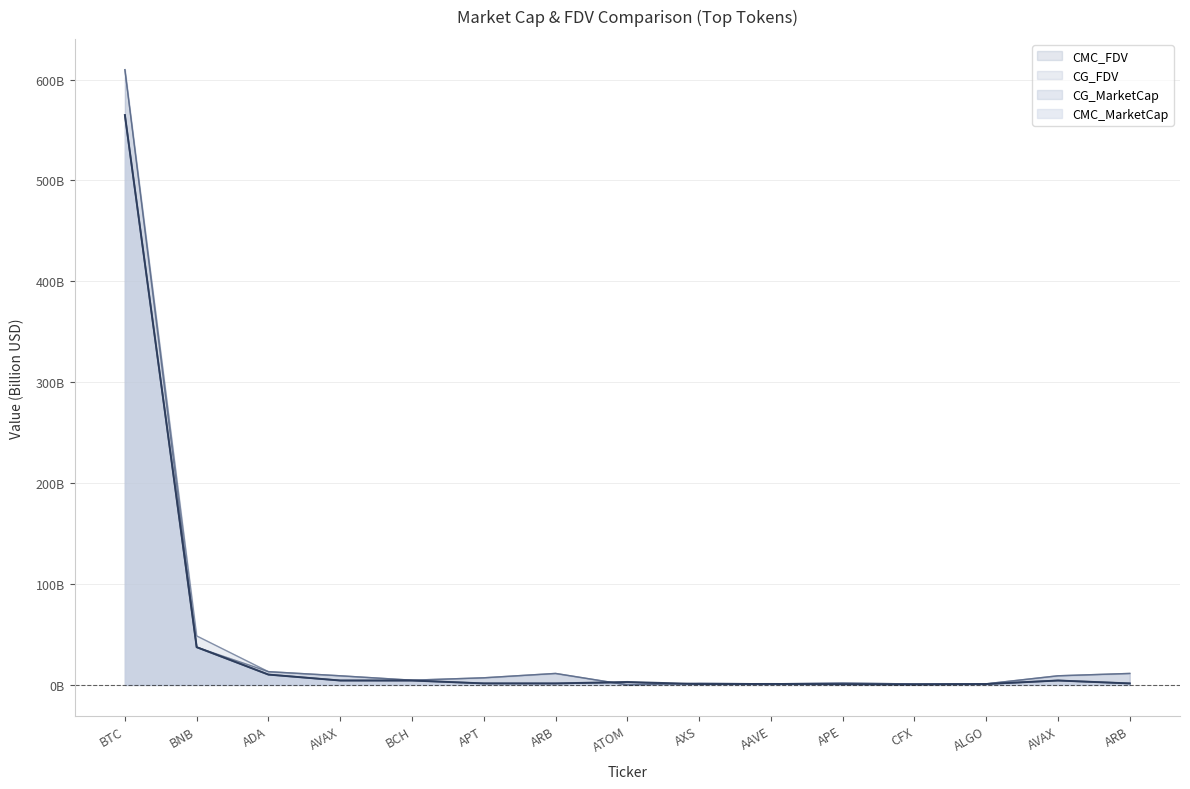

What is the sum of the CMC_MarketCap values at ALGO and CFX?

1.4